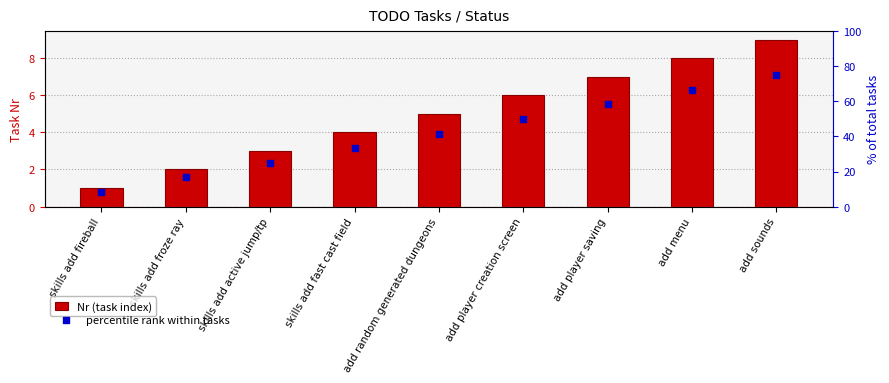

At how many categories does at least one series exceed 19?

7